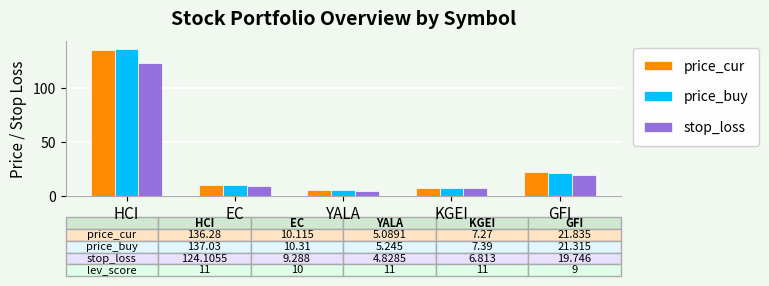

What is the sum of the stop_loss values at GFI and HCI?

143.9